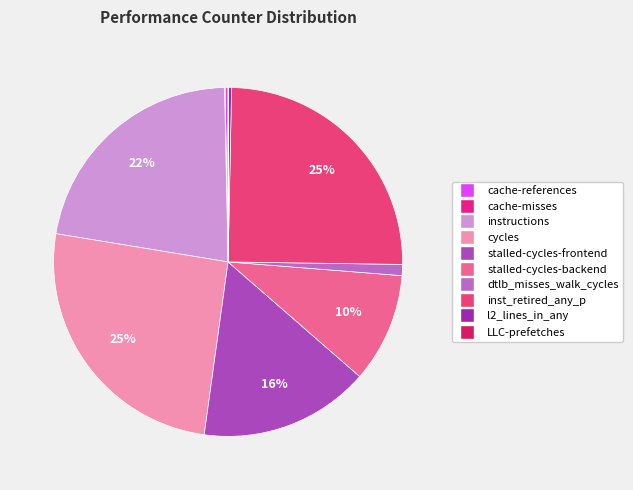

How much of the chart is everything except cache-references?

99.7%